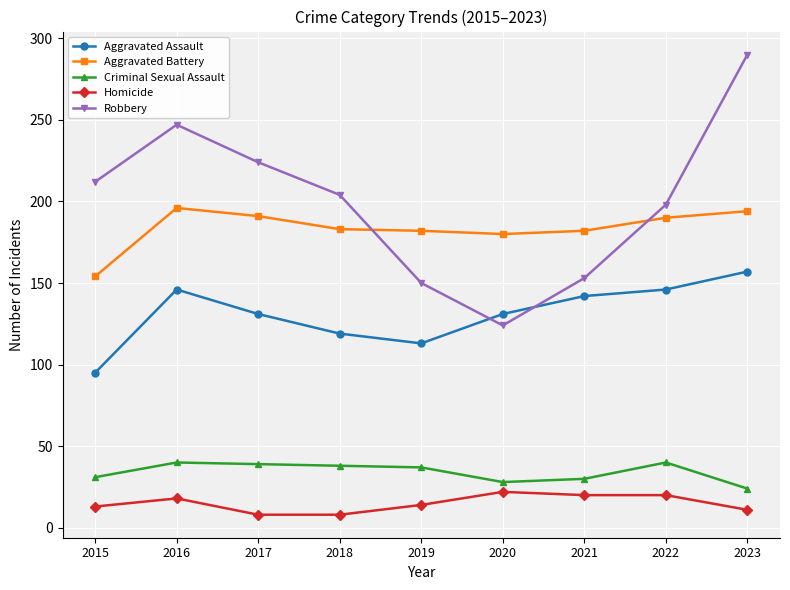

Which series has the widest spread of values?

Robbery